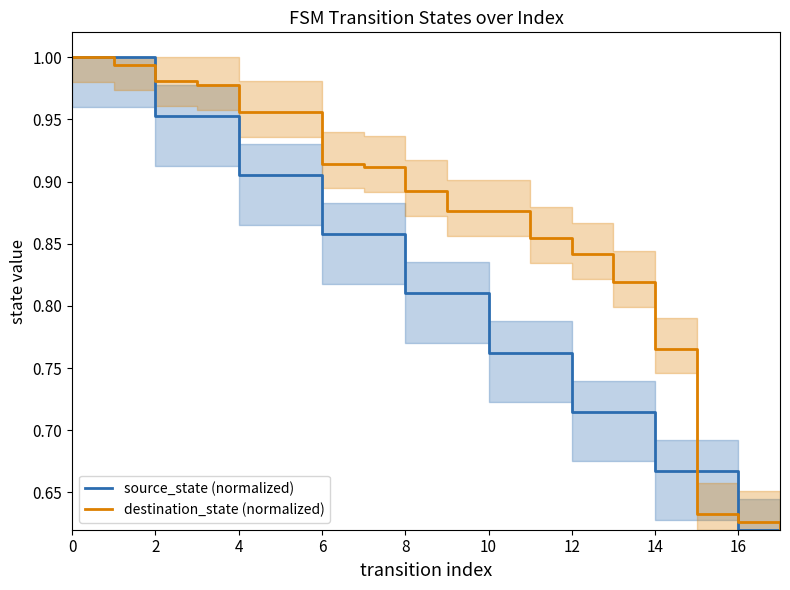

Is it true that destination_state (normalized) equals 0.6 at 16?

True